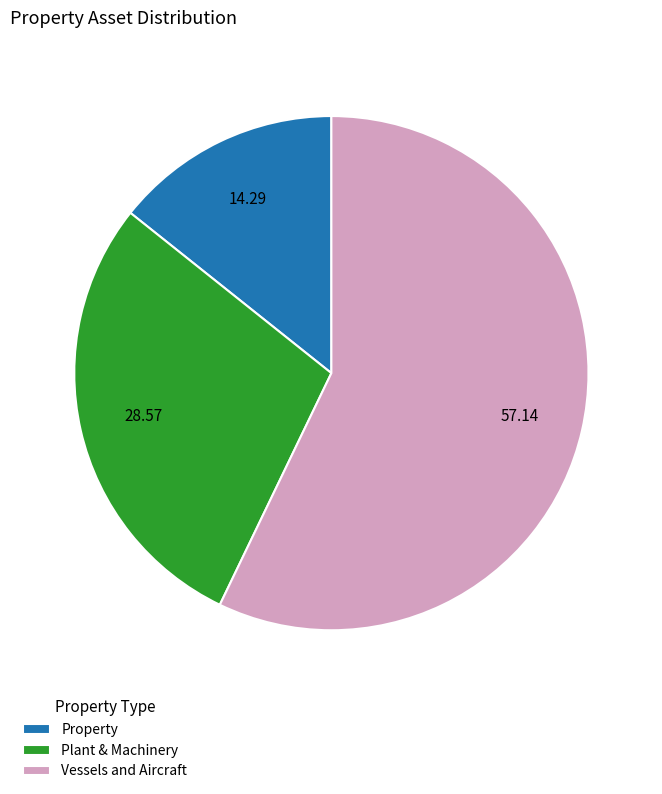

Is there any slice that represents more than half of the pie?

Yes